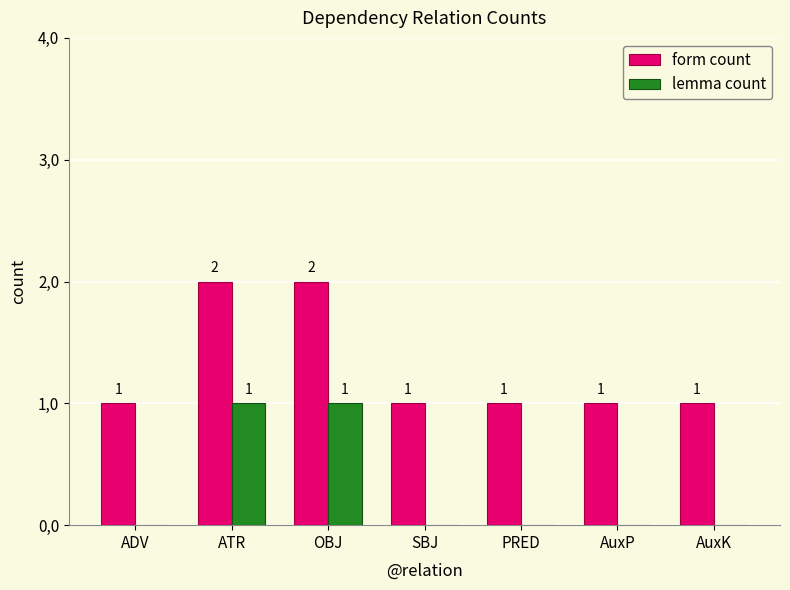

At which category is the sum across all series the highest?

ATR